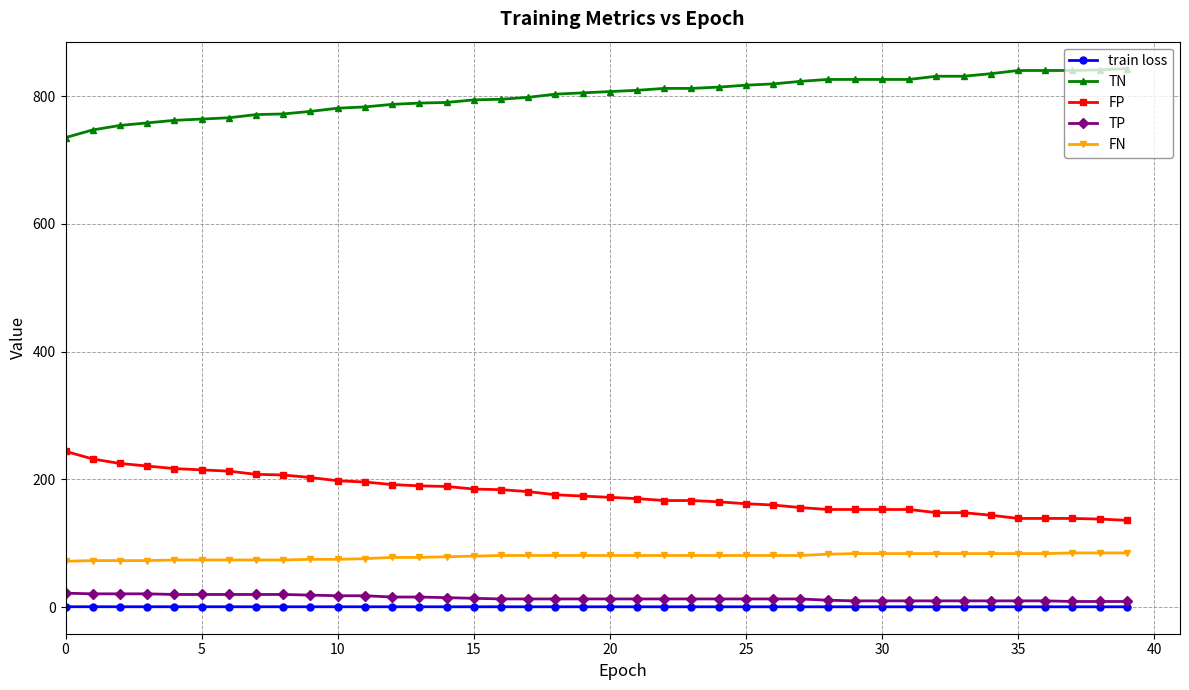

True or false: FN and FP intersect in this chart.

False